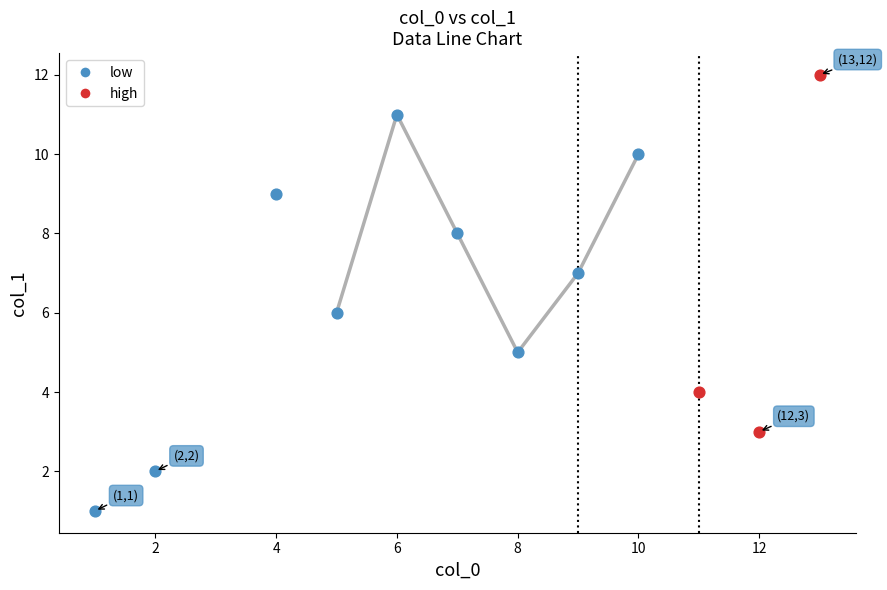

Which series reaches the minimum Y coordinate?

low